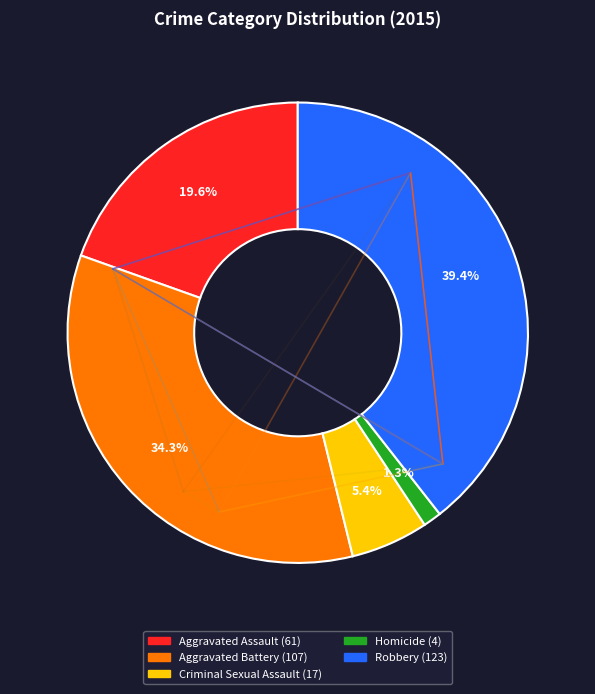

Between Aggravated Battery and Aggravated Assault, which is larger?

Aggravated Battery